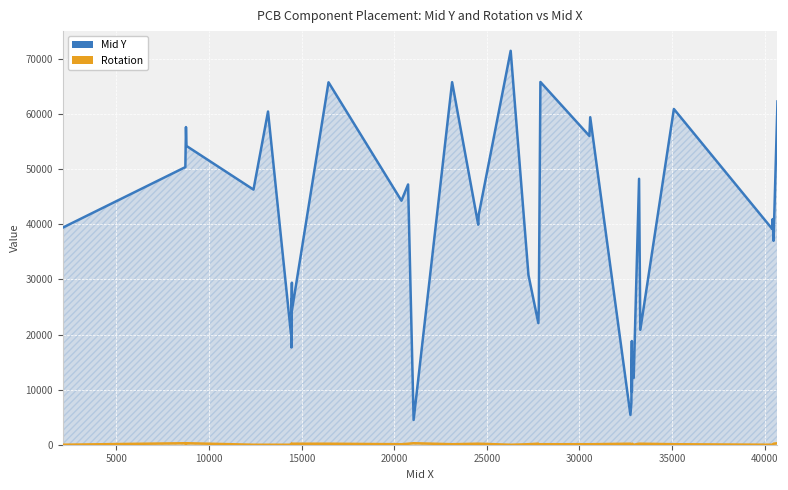

Which series has the largest total across all categories?

Mid Y